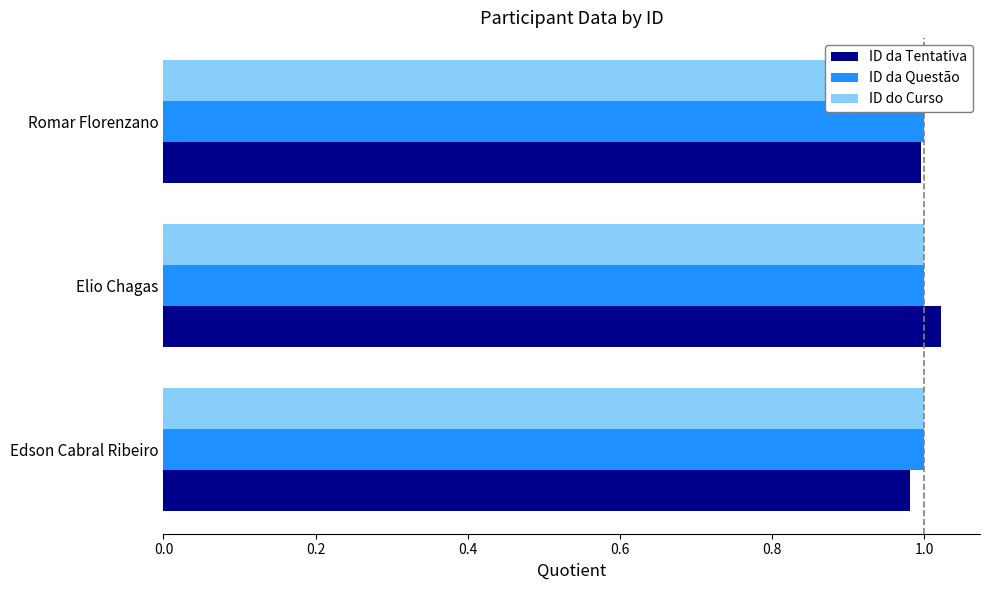

Is the value of ID da Tentativa at 0.4 greater than the value of ID do Curso at 0.0?

Yes